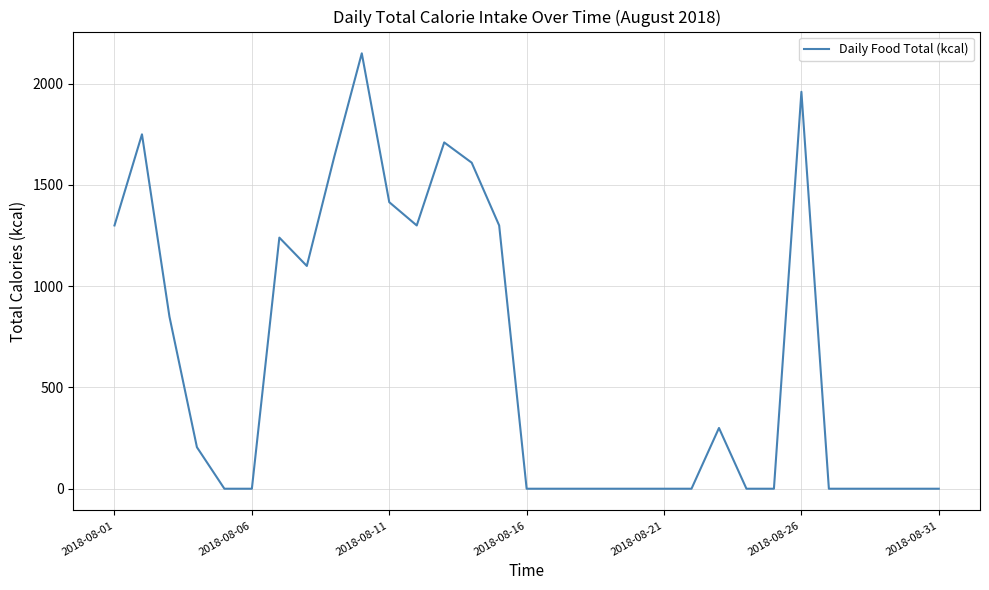

What is the maximum value shown in the chart?

2150